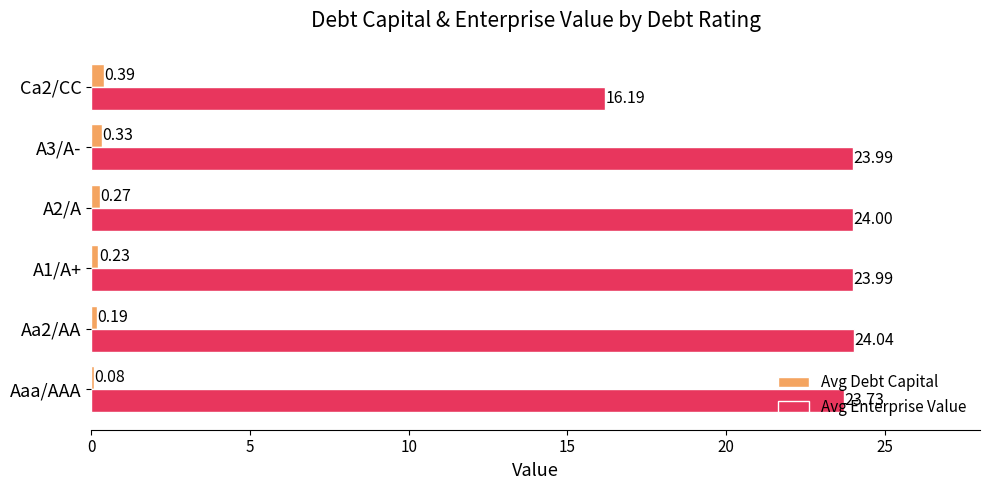

What are all the series names shown in the legend?

Avg Debt Capital, Avg Enterprise Value